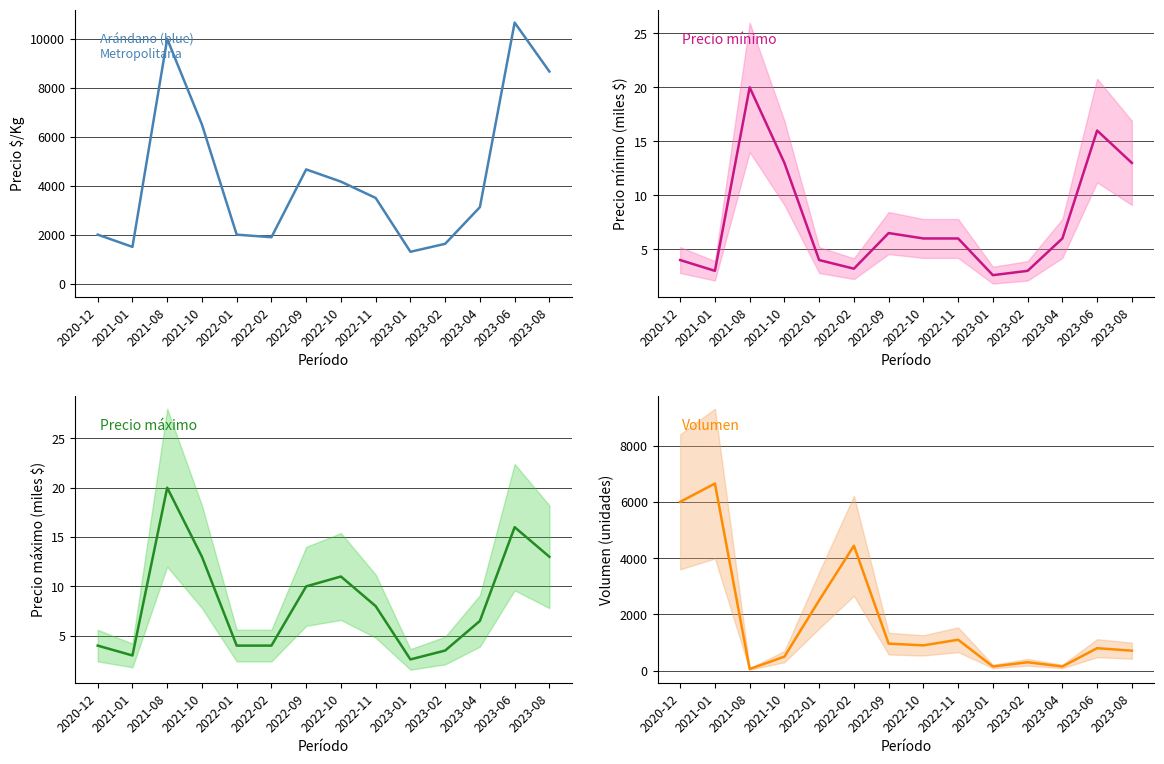

Reading left to right, transcribe all the data shown in this chart.

Precio $/Kg: 2000.0	1500.0	10000.0	6500.0	2000.0	1895.0	4667.0	4167.0	3500.0	1300.0	1625.0	3125.0	10667.0	8667.0
Precio mínimo: 4.0	3.0	20.0	13.0	4.0	3.2	6.5	6.0	6.0	2.6	3.0	6.0	16.0	13.0
Precio máximo: 4.0	3.0	20.0	13.0	4.0	4.0	10.0	11.0	8.0	2.6	3.5	6.5	16.0	13.0
Volumen: 6000.0	6650.0	60.0	500.0	2500.0	4440.0	962.0	900.0	1100.0	150.0	300.0	150.0	800.0	712.0